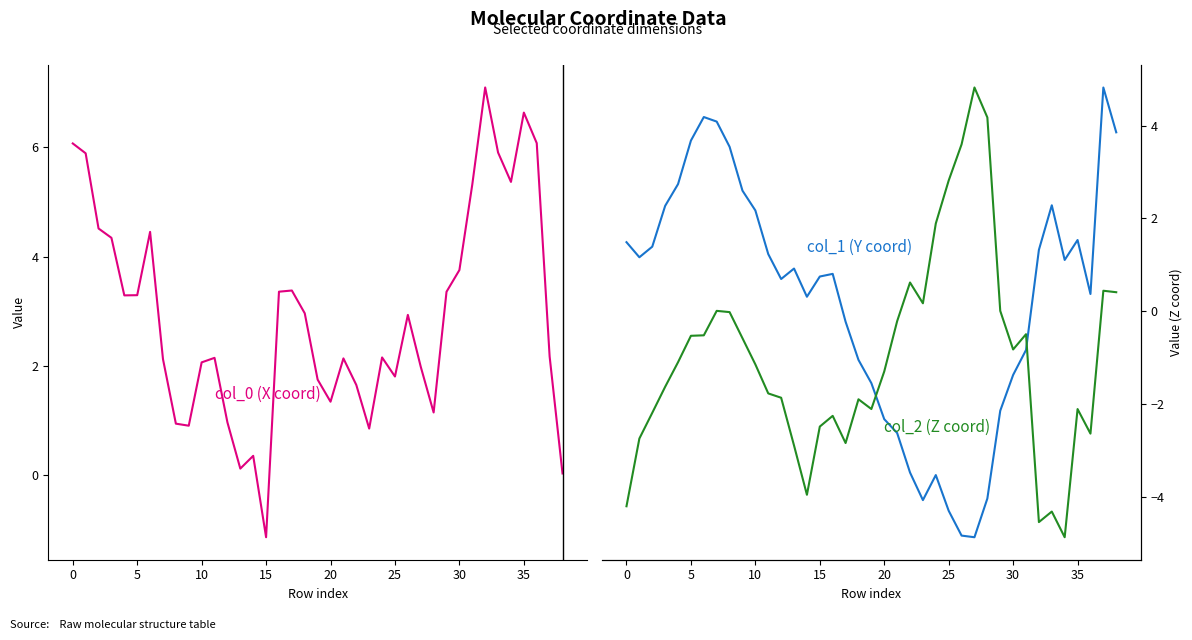

Which has a higher value, 23 or 13?

23